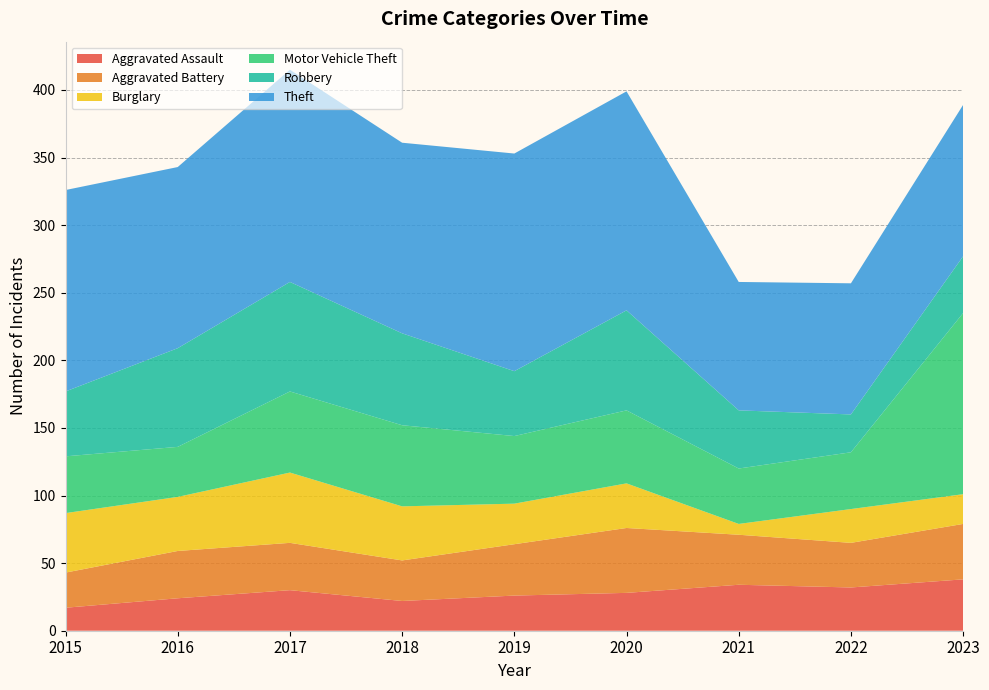

Reading right to left, transcribe all the data shown in this chart.

Aggravated Assault: 2023=38	2022=32	2021=34	2020=28	2019=26	2018=22	2017=30	2016=24	2015=17
Aggravated Battery: 2023=41	2022=33	2021=37	2020=48	2019=38	2018=30	2017=35	2016=35	2015=26
Burglary: 2023=22	2022=25	2021=8	2020=33	2019=30	2018=40	2017=52	2016=40	2015=44
Motor Vehicle Theft: 2023=134	2022=42	2021=41	2020=54	2019=50	2018=60	2017=60	2016=37	2015=42
Robbery: 2023=42	2022=28	2021=43	2020=74	2019=48	2018=68	2017=81	2016=73	2015=48
Theft: 2023=112	2022=97	2021=95	2020=162	2019=161	2018=141	2017=157	2016=134	2015=149